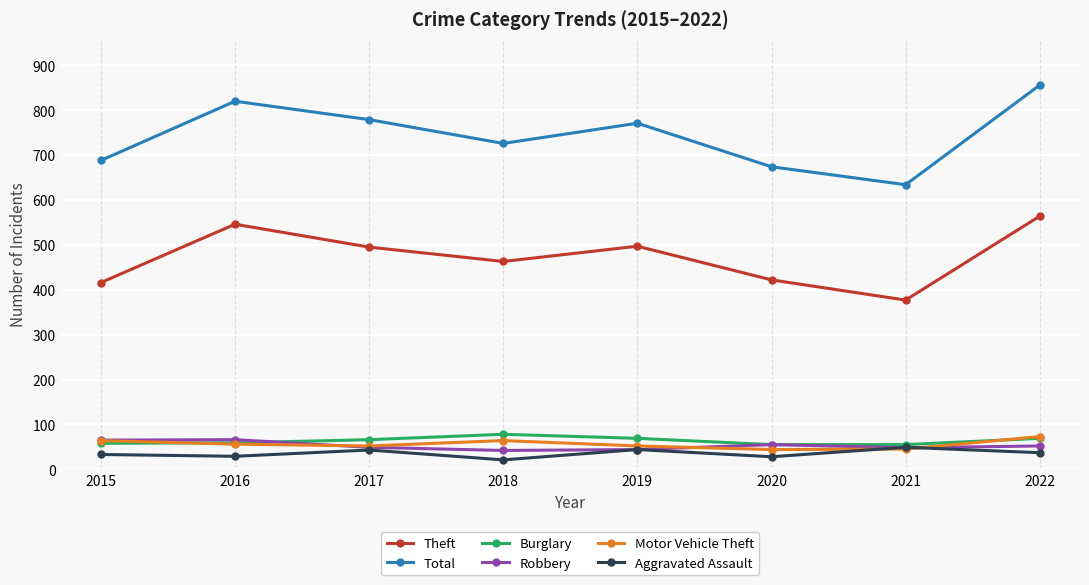

What is the sum of the Robbery values at 2020 and 2015?

120